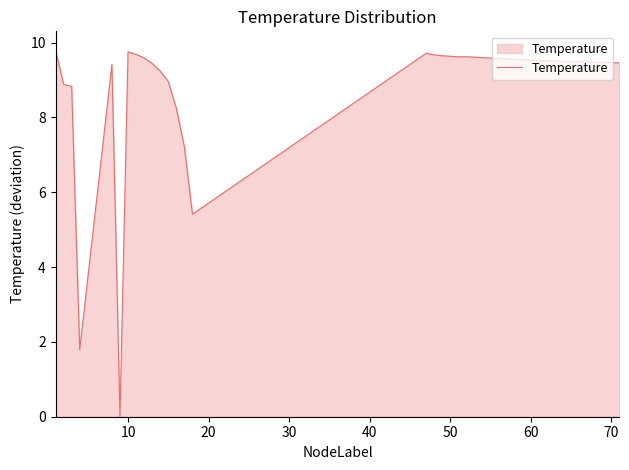

What is the difference between the maximum and minimum values?

9.8